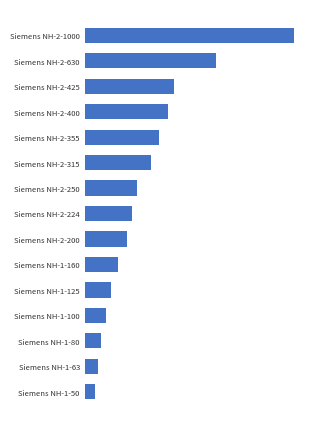

What is the greatest value displayed?

1000